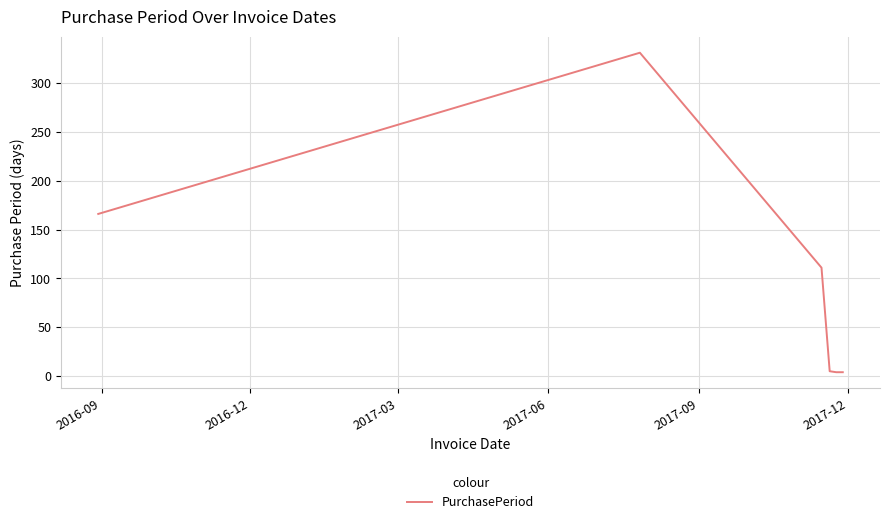

What is the maximum value shown in the chart?

331